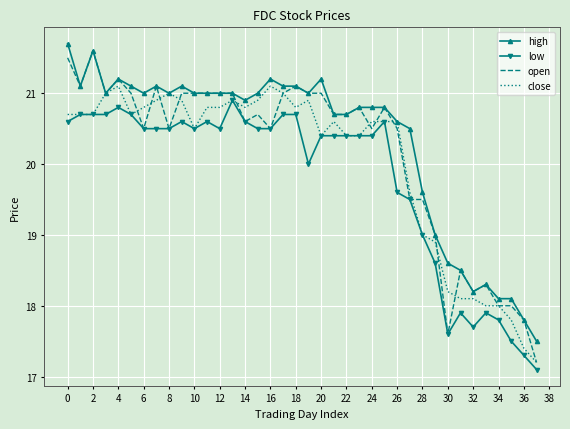

Which series has the largest range (max minus min)?

open